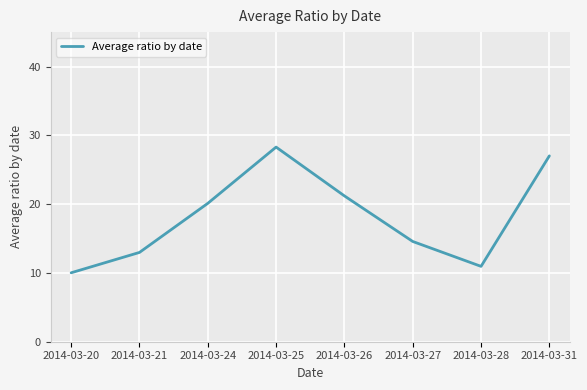

True or false: the data shows 13.7 at 2014-03-24.

False